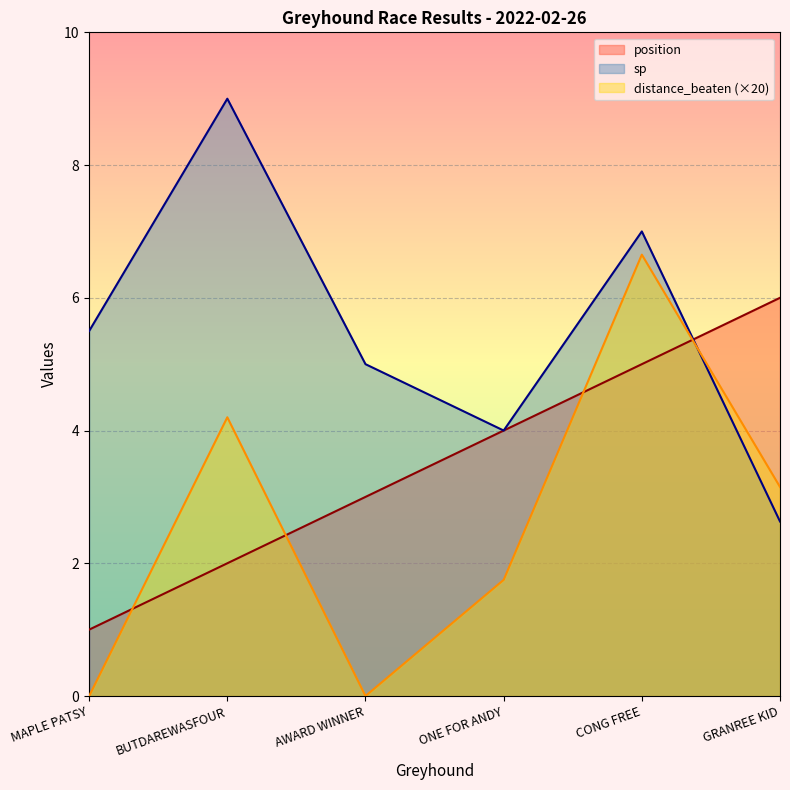

What is the label of the 3rd point from the right?

ONE FOR ANDY